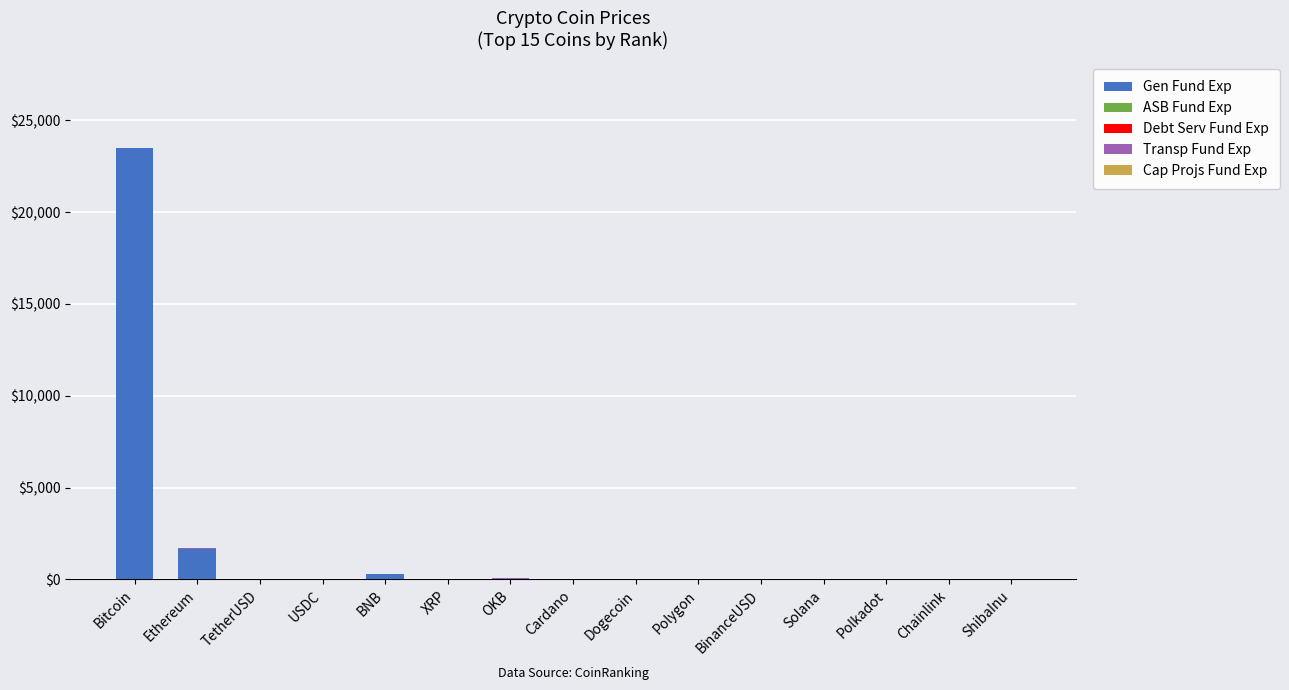

At which category is the sum across all series the highest?

Bitcoin